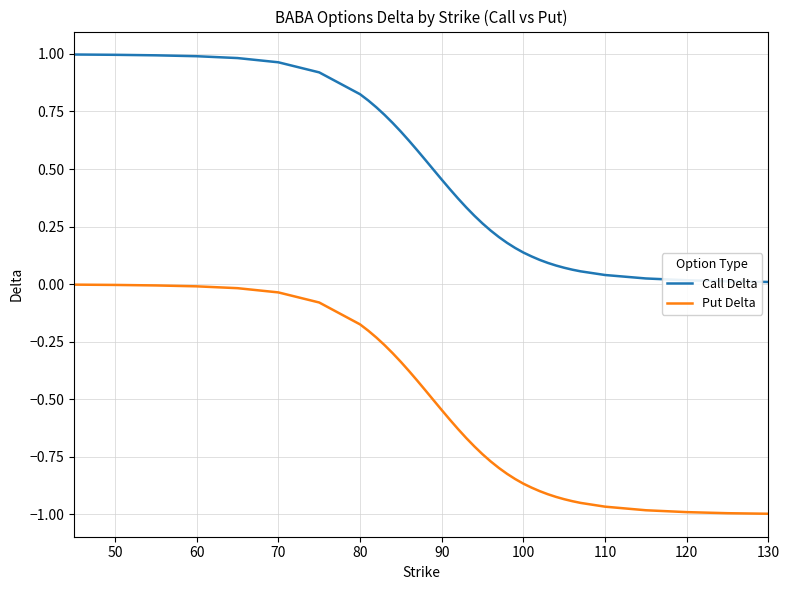

True or false: Put Delta and Call Delta intersect in this chart.

False